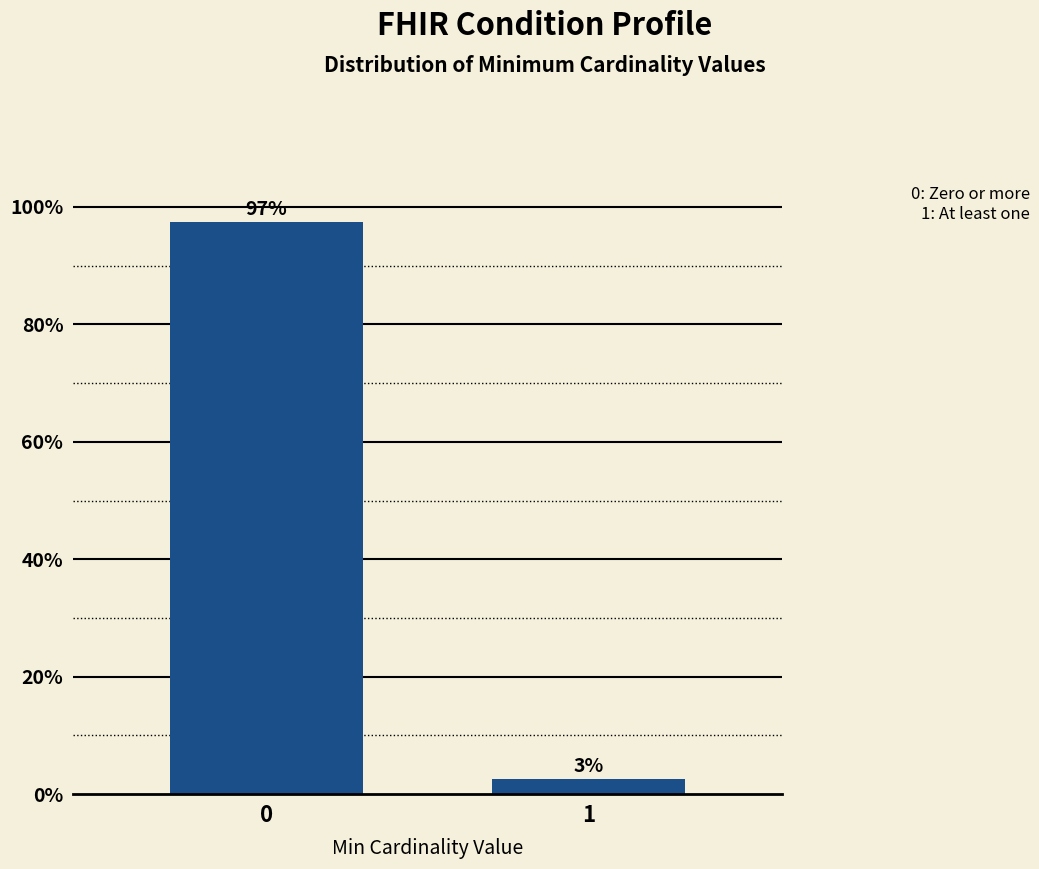

True or false: the data shows 47.6 at 0.

False